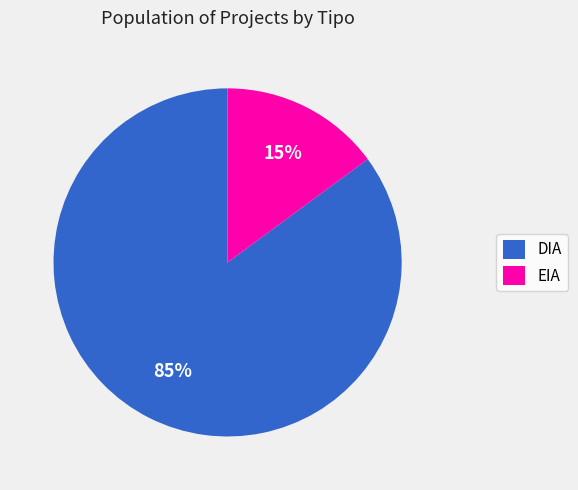

Is it true that DIA is 85% of the pie?

True